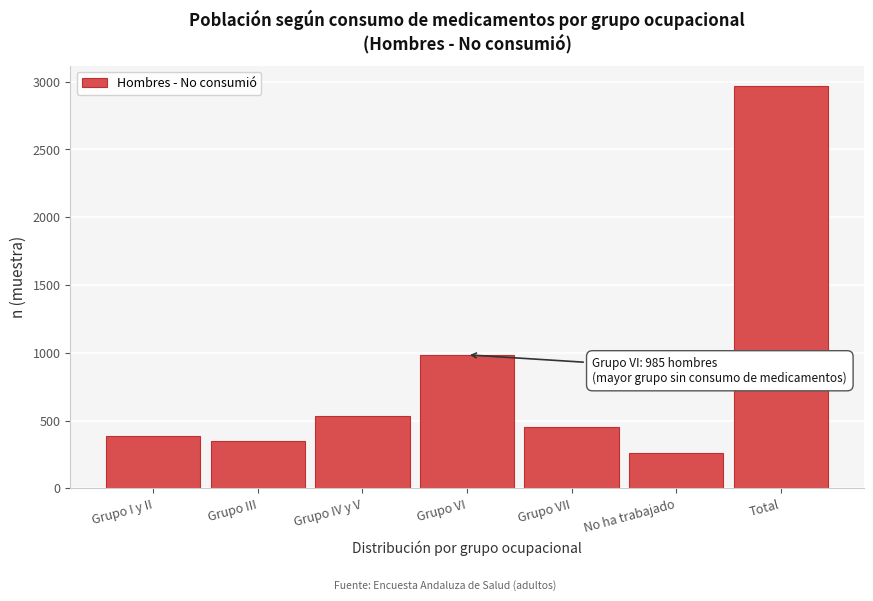

Reading left to right, list all the values displayed in this chart.

387	352	531	985	456	259	2970